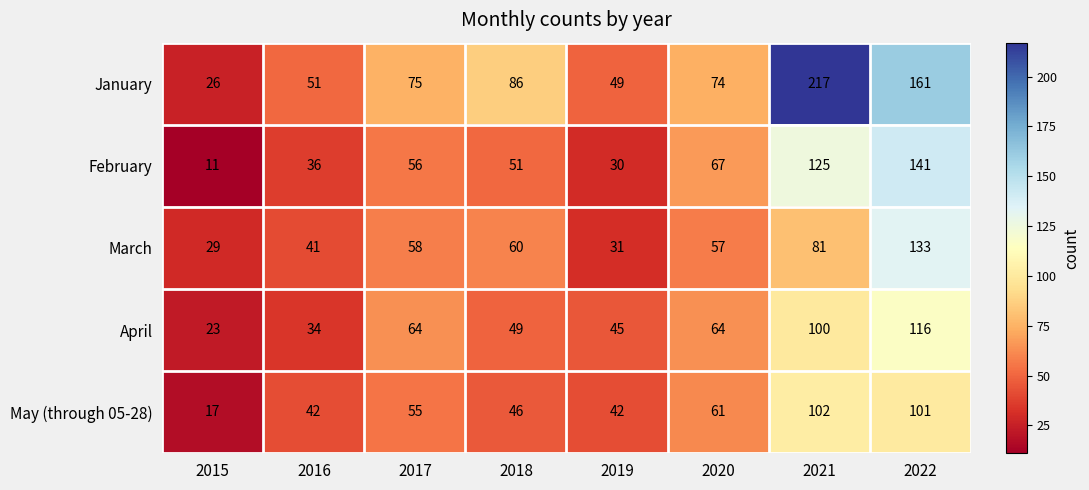

Rank the series by their maximum value, from lowest to highest.

May (through 05-28), April, March, February, January